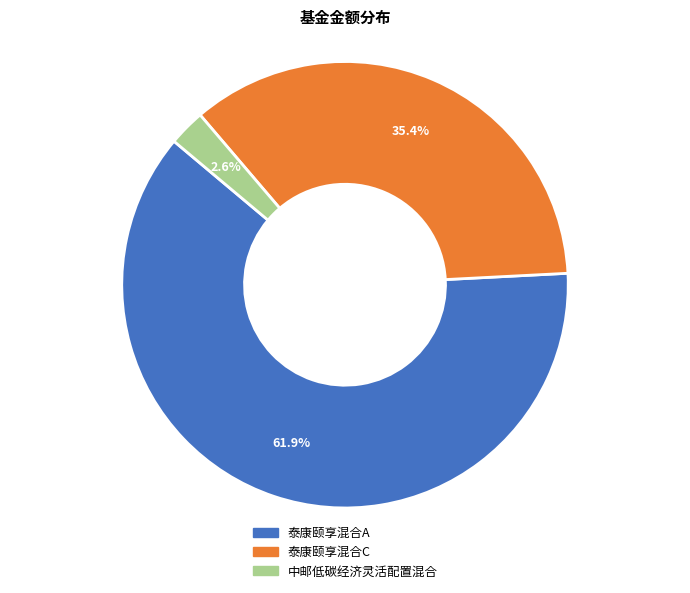

Which has a higher value, 泰康颐享混合C or 中邮低碳经济灵活配置混合?

泰康颐享混合C